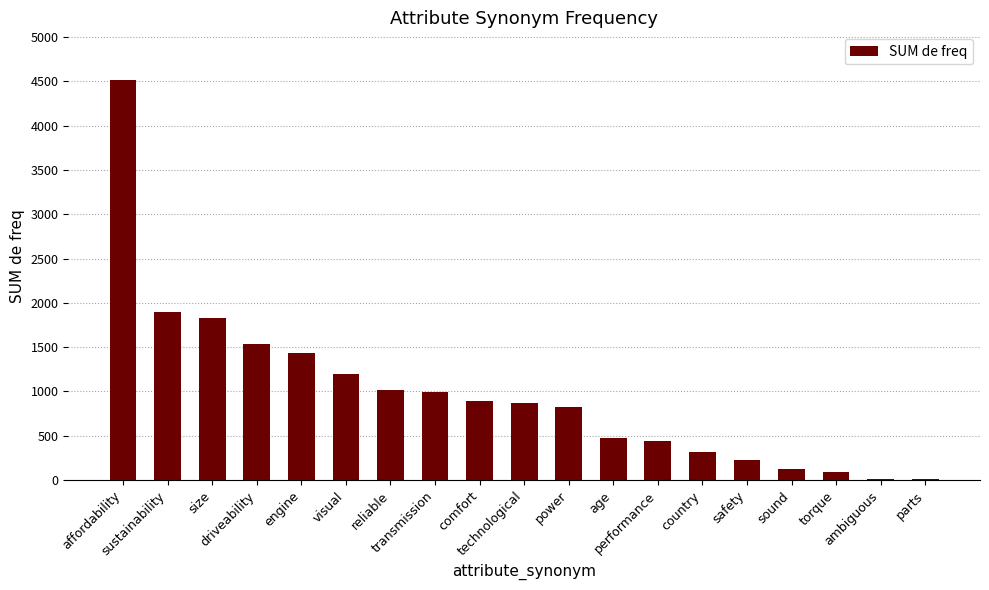

What is the ratio of the value at parts to the value at ambiguous?

0.9